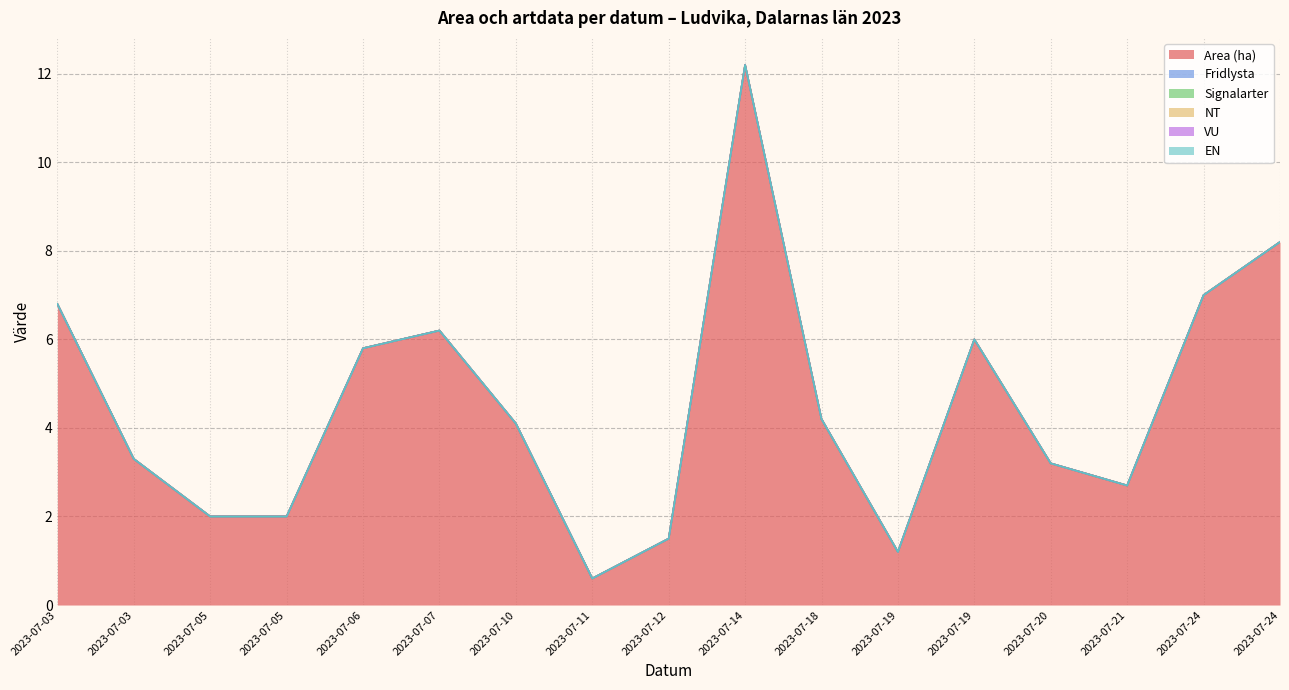

Which category has the highest value in the Signalarter series?

2023-07-03